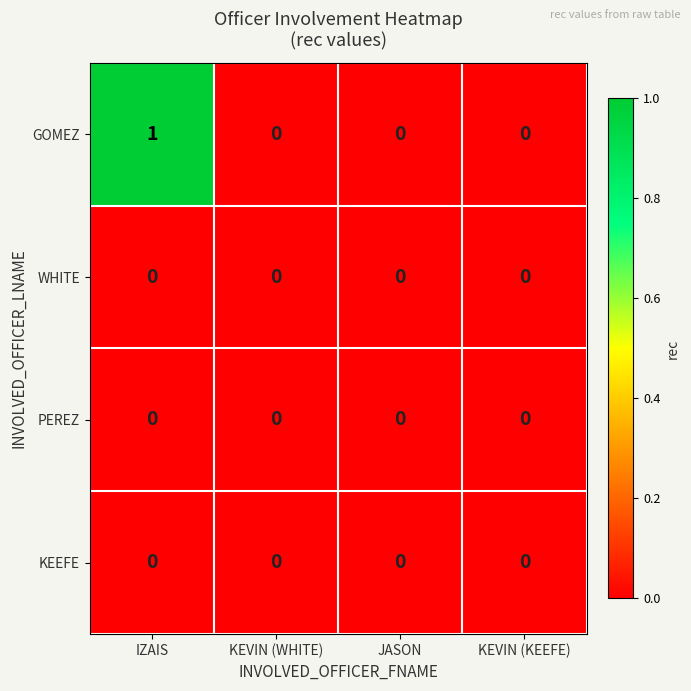

Reading left to right, extract all data points from this chart.

GOMEZ: 1	0	0	0
WHITE: 0	0	0	0
PEREZ: 0	0	0	0
KEEFE: 0	0	0	0